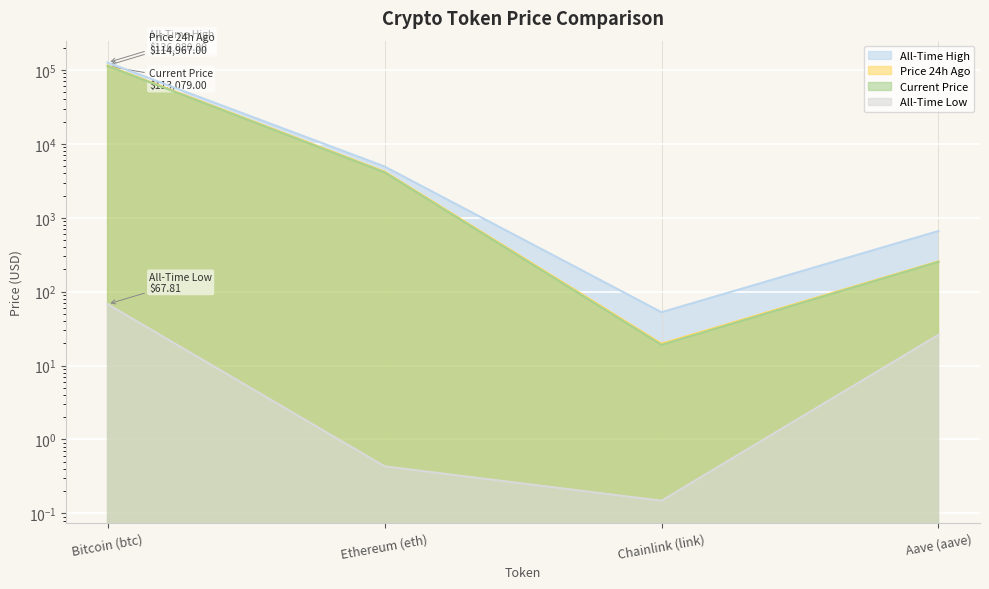

What is the difference between the highest and lowest values at Ethereum (eth)?

4945.6